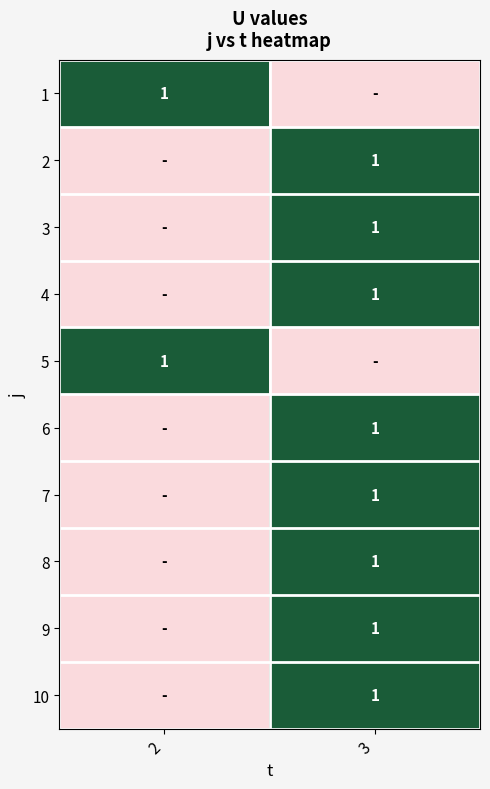

The 3 series shows 1.0 at 3. True or false?

True